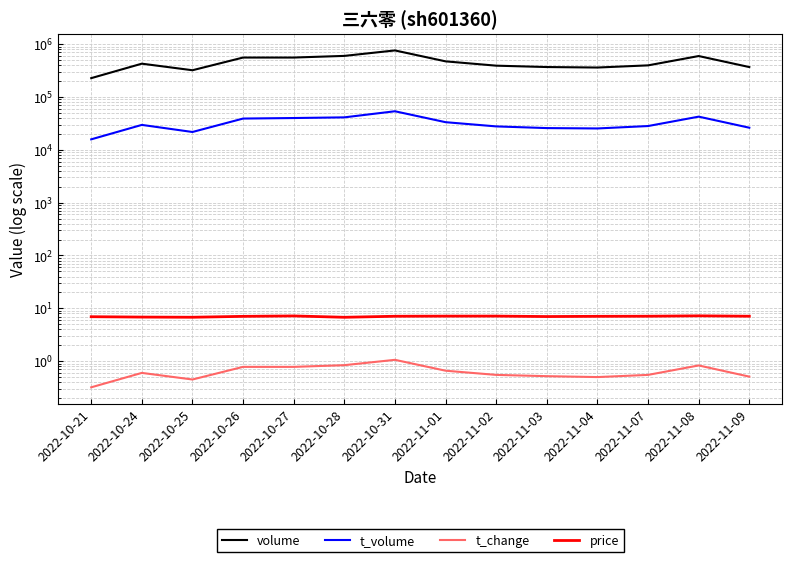

The t_volume series shows 31986.5 at 2022-10-31. True or false?

False